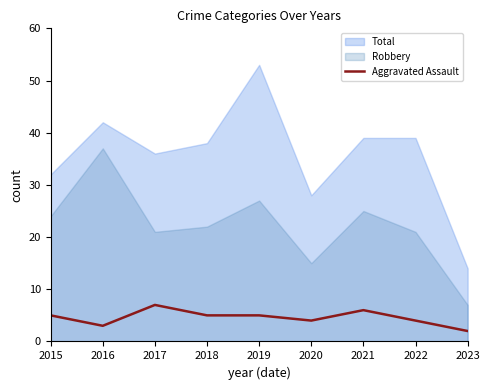

Is it true that Aggravated Assault equals 6 at 2021?

True